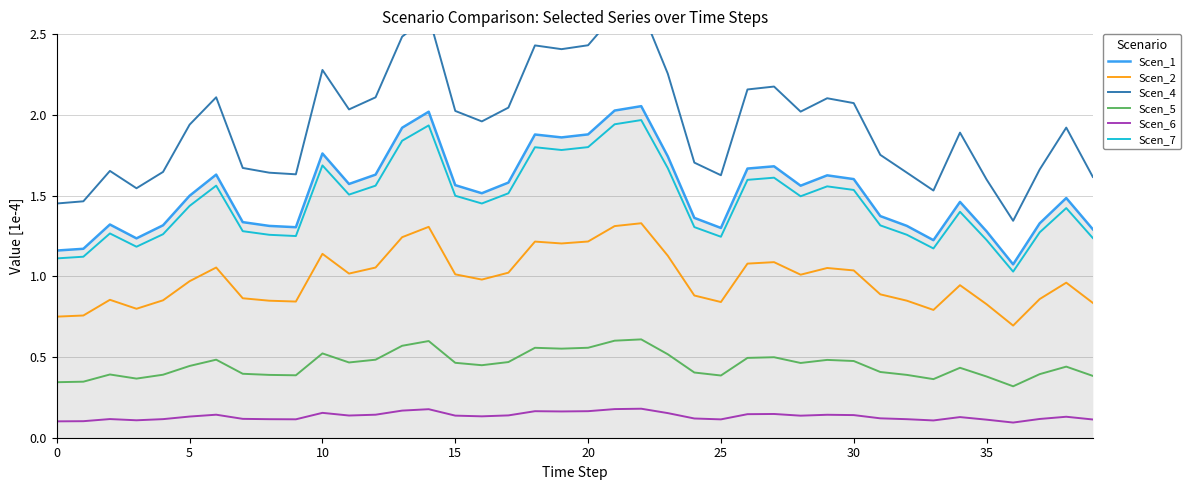

Rank the series at 20 from lowest to highest value.

Scen_6, Scen_5, Scen_2, Scen_7, Scen_1, Scen_4